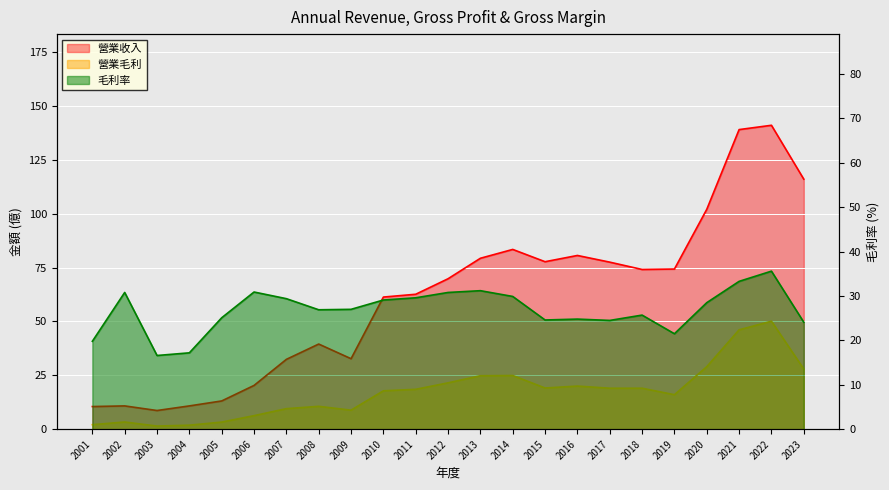

Reading right to left, extract all data points from this chart.

營業收入: 116.0	141.0	139.0	102.0	74.3	74.1	77.5	80.6	77.7	83.4	79.3	69.8	62.6	61.3	32.7	39.5	32.4	20.3	13.1	10.8	8.7	10.8	10.5
營業毛利: 27.9	50.1	46.1	29.0	16.0	19.0	19.0	20.0	19.1	24.9	24.8	21.5	18.5	17.8	8.8	10.6	9.5	6.3	3.3	1.9	1.4	3.3	2.1
毛利率: 24.1	35.6	33.3	28.5	21.5	25.7	24.5	24.8	24.6	29.9	31.2	30.8	29.6	29.1	27.0	26.9	29.4	30.9	25.1	17.2	16.6	30.8	19.8